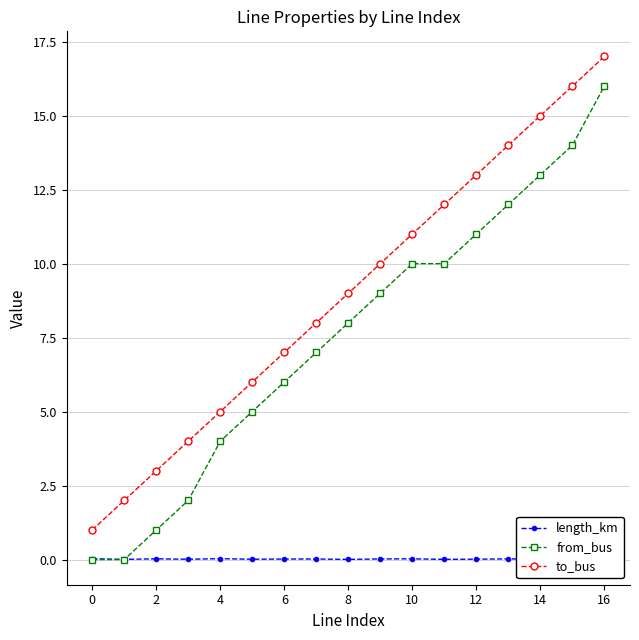

How many data points in from_bus are less than 8?

8